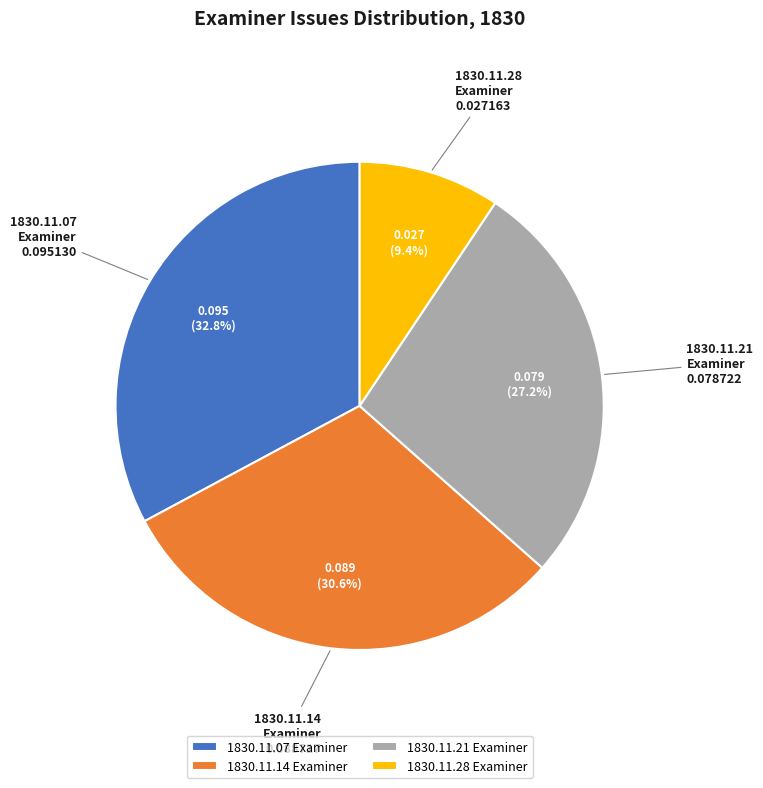

Which has a higher value, 1830.11.28 Examiner or 1830.11.07 Examiner?

1830.11.07 Examiner